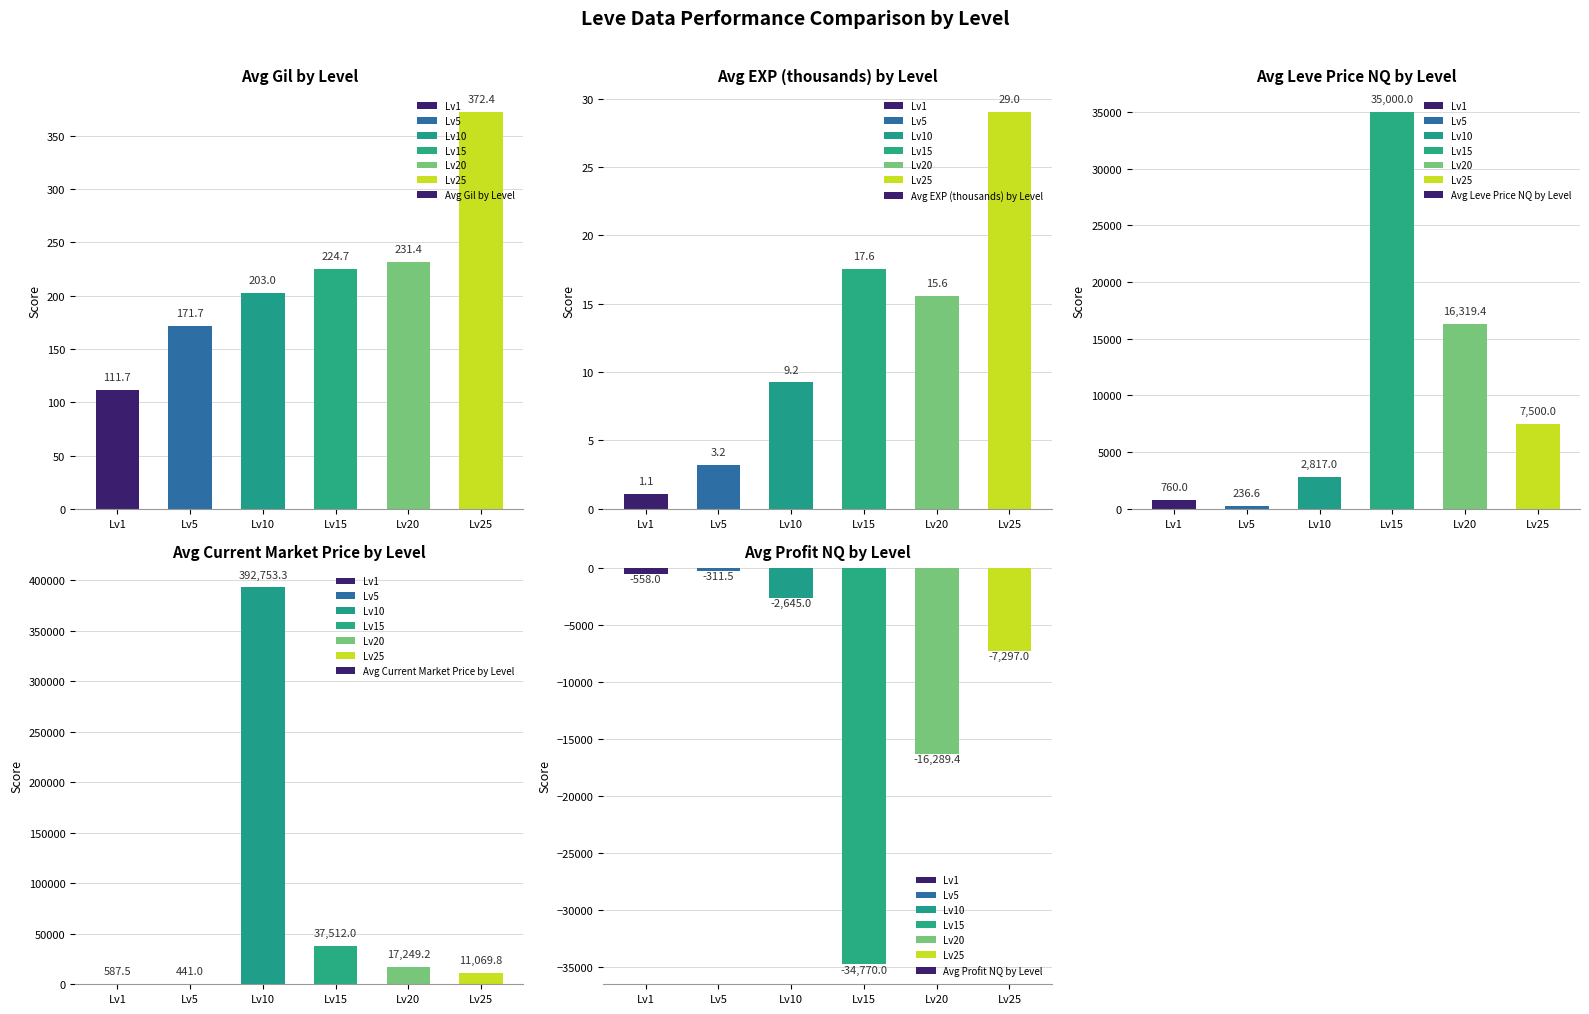

Between Lv5 and Lv1, which is larger?

Lv5